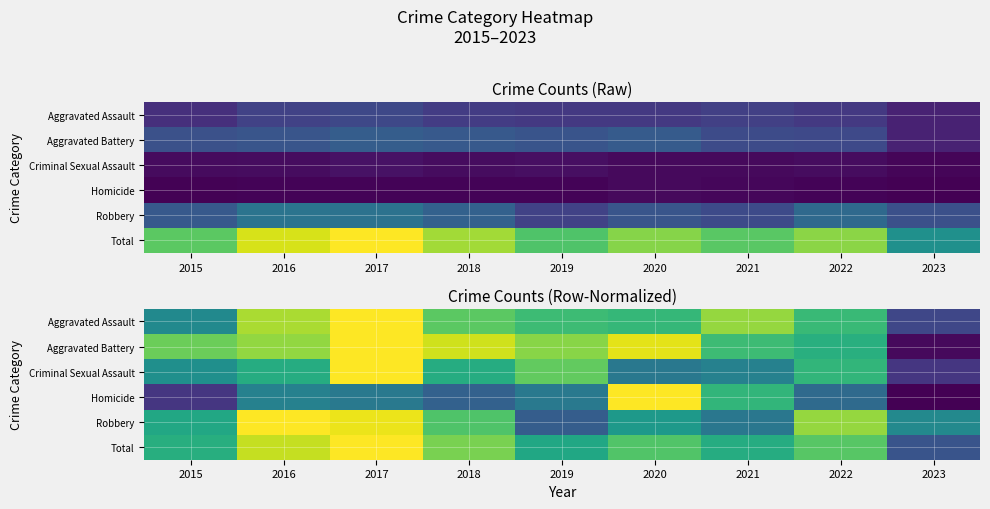

The value of Robbery at 2015 is 0.7. True or false?

True